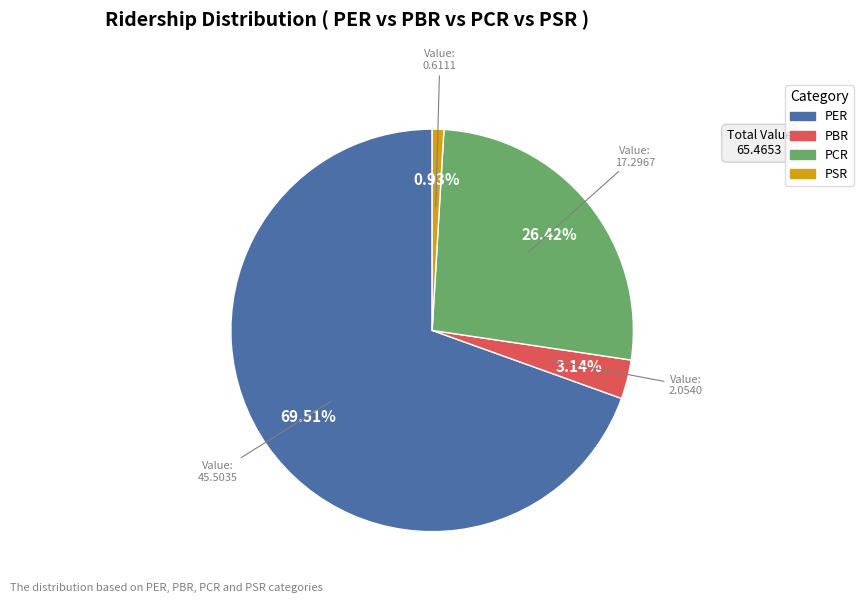

What portion of the pie excludes PBR?

96.9%